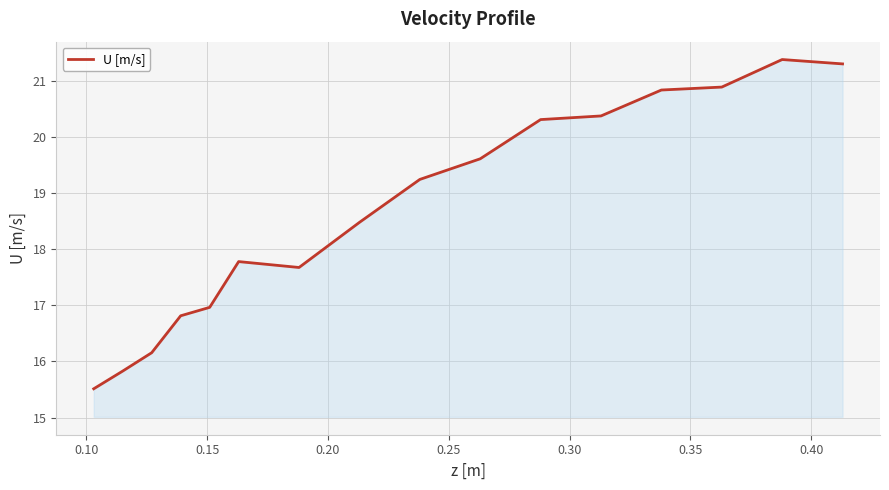

What is the average value?

18.7